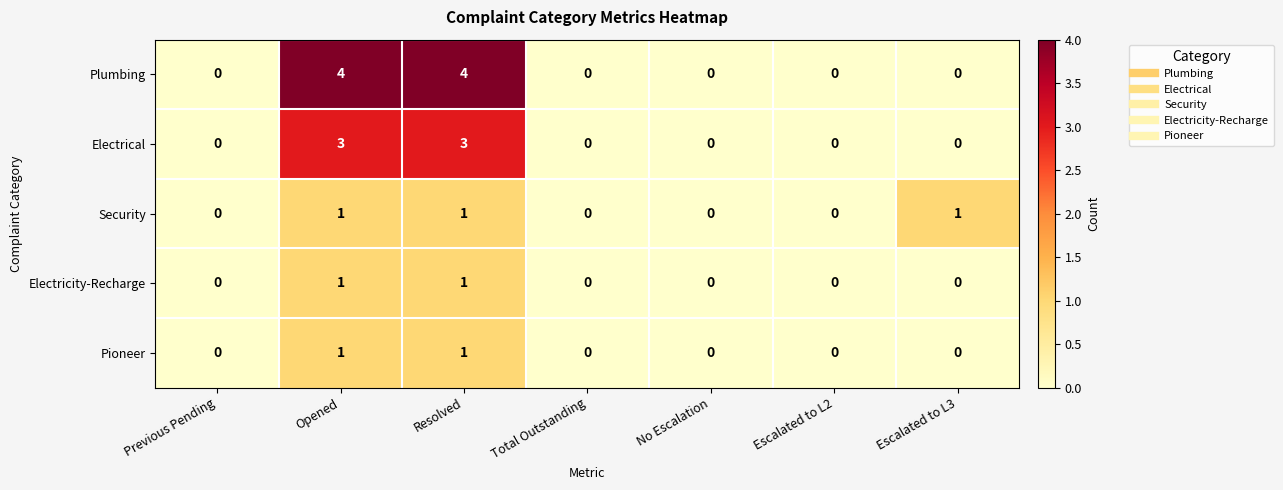

At how many categories does at least one series exceed 2?

2